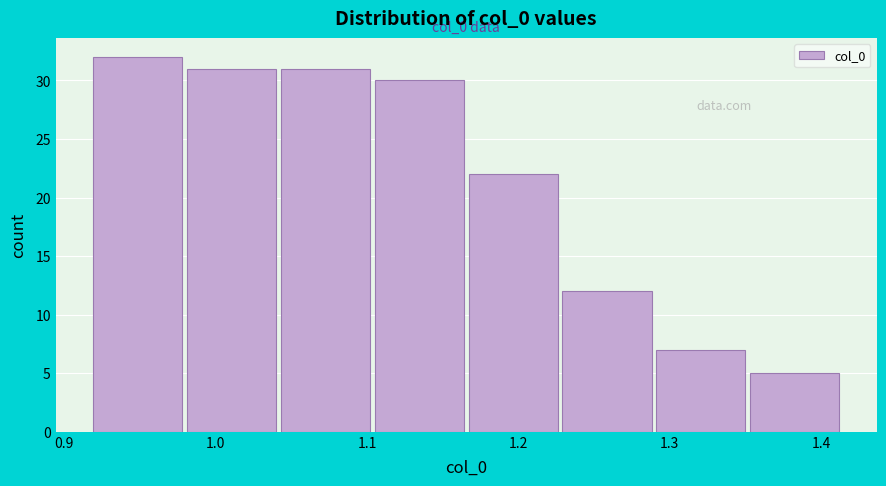

Over which range of the x-axis is the bar tallest?

0.92 to 0.98